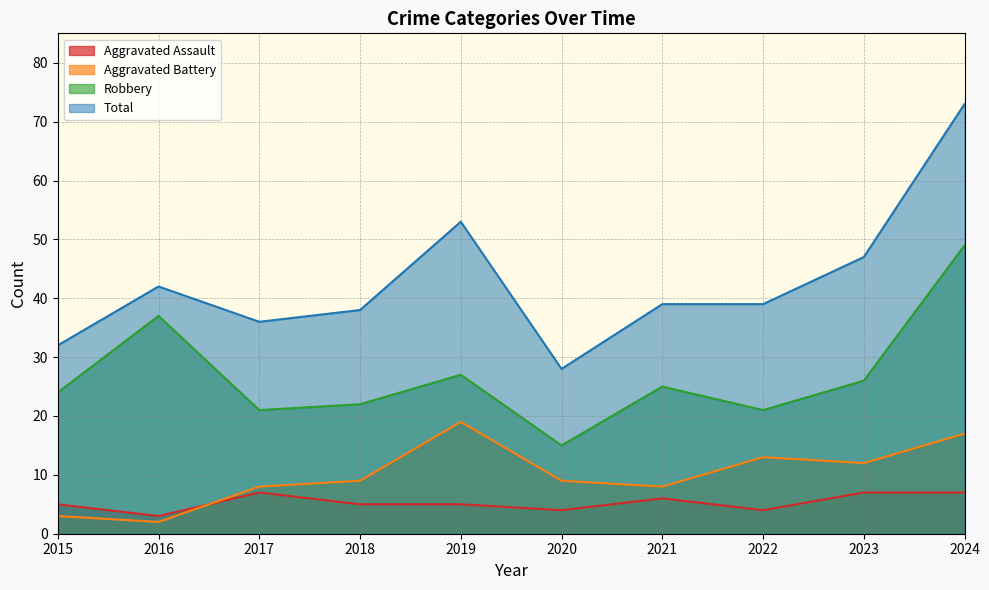

Between which two adjacent categories do Aggravated Assault and Aggravated Battery first intersect?

2016 and 2017